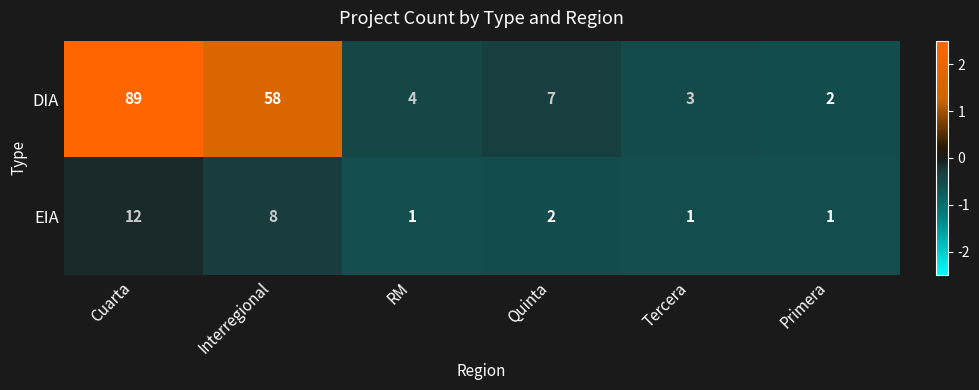

Rank the series by their average value, from highest to lowest.

DIA, EIA